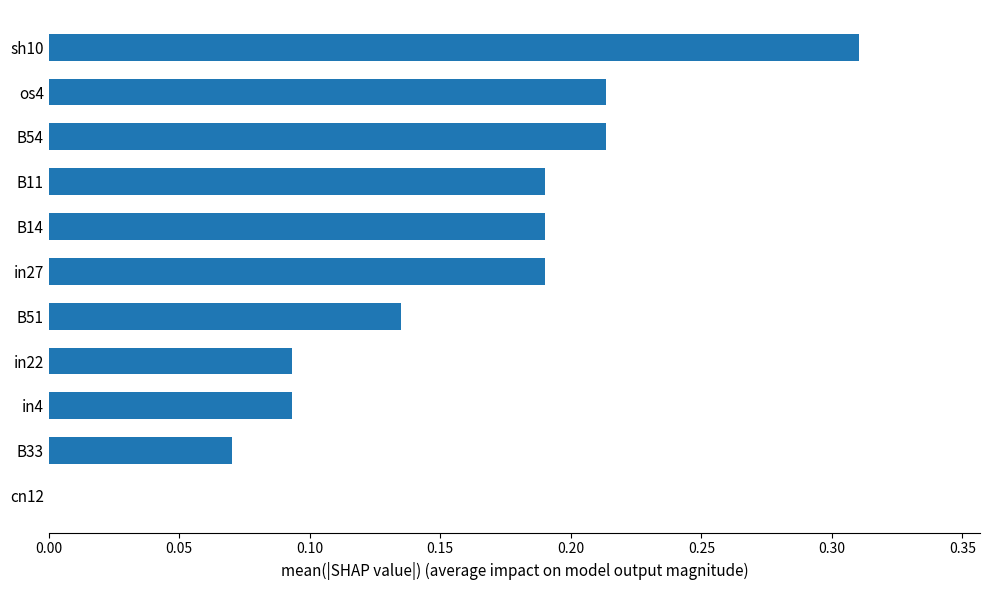

True or false: the data shows 0.2 at B51.

False